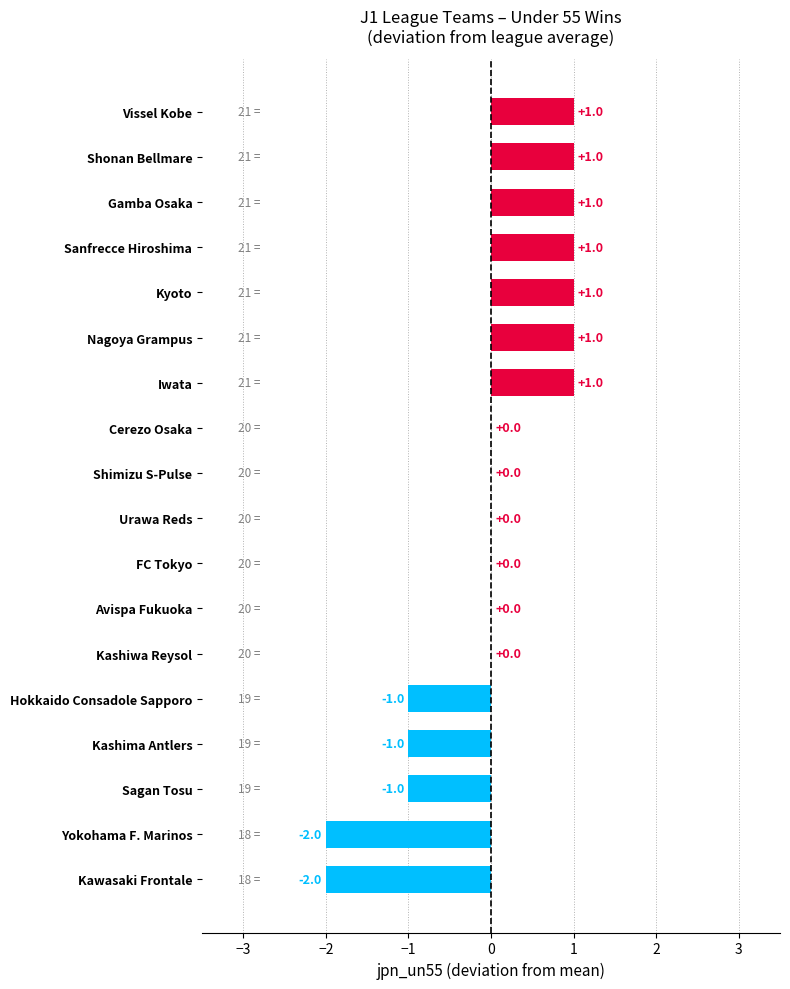

Reading top to bottom, what are all the values shown in this chart?

Vissel Kobe=1	Shonan Bellmare=1	Gamba Osaka=1	Sanfrecce Hiroshima=1	Kyoto=1	Nagoya Grampus=1	Iwata=1	Cerezo Osaka=0	Shimizu S-Pulse=0	Urawa Reds=0	FC Tokyo=0	Avispa Fukuoka=0	Kashiwa Reysol=0	Hokkaido Consadole Sapporo=-1	Kashima Antlers=-1	Sagan Tosu=-1	Yokohama F. Marinos=-2	Kawasaki Frontale=-2